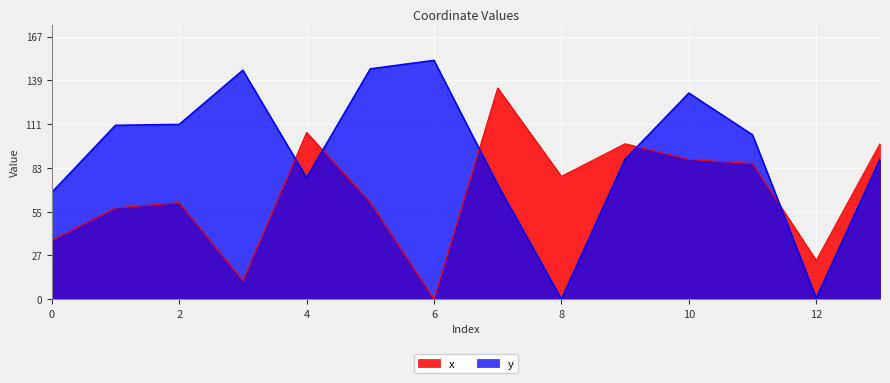

Is it true that y equals 89.1 at 13?

True